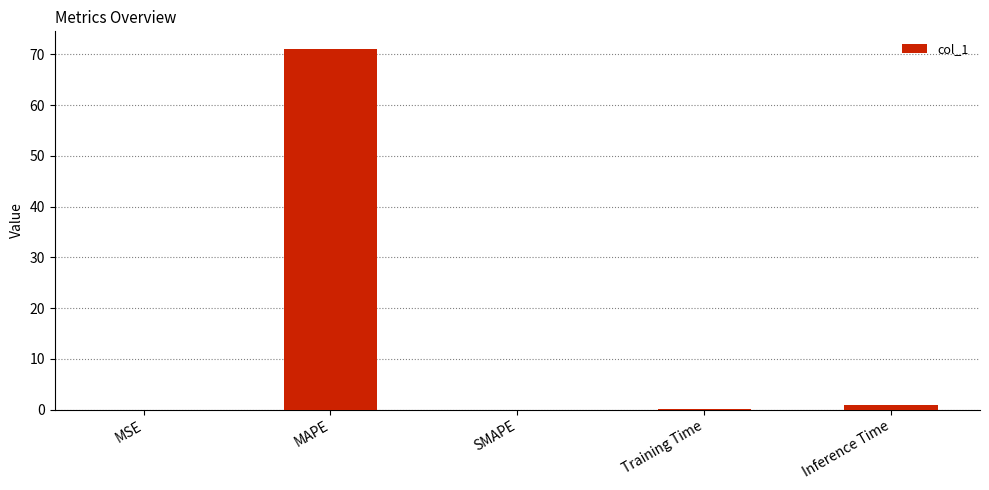

What is the sum of the values at MAPE and Inference Time?

72.0